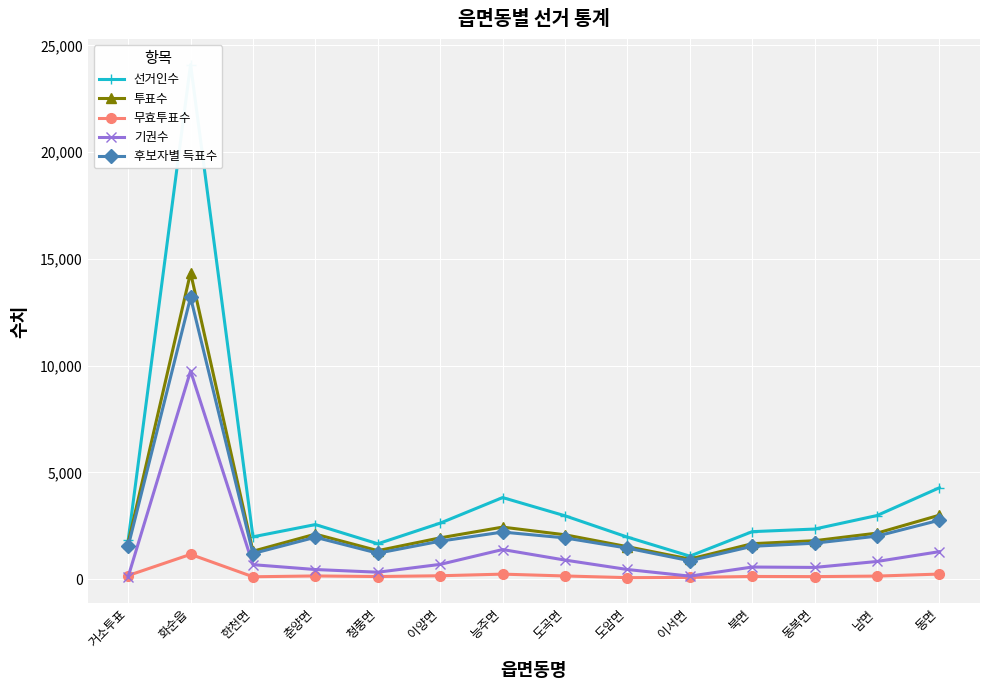

The value of 투표수 at 도암면 is 1517. True or false?

True